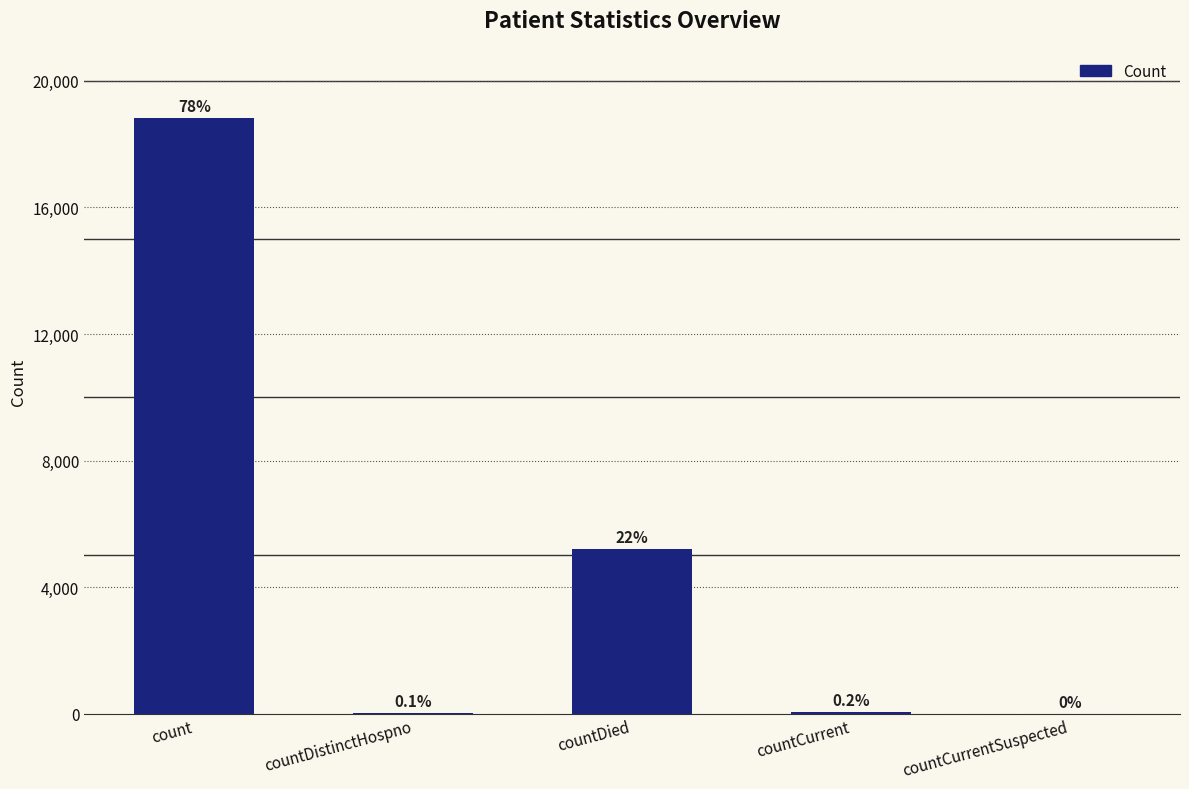

What is the sum of the values at countCurrent and countCurrentSuspected?

44